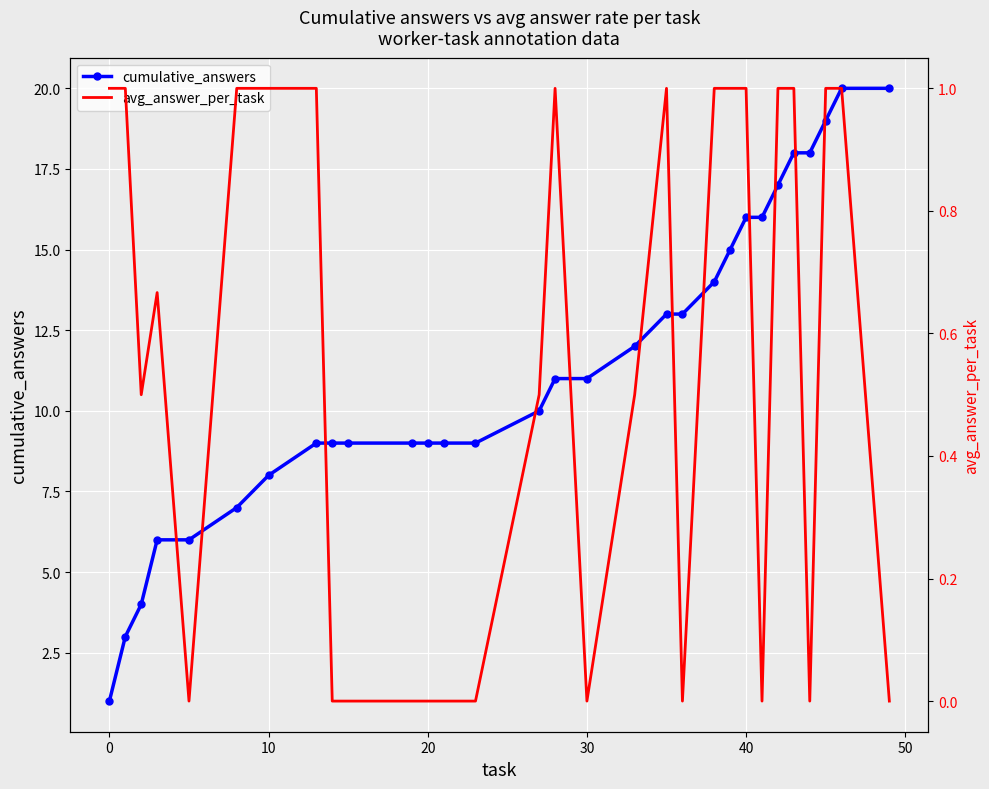

Count the number of data series in this chart.

2